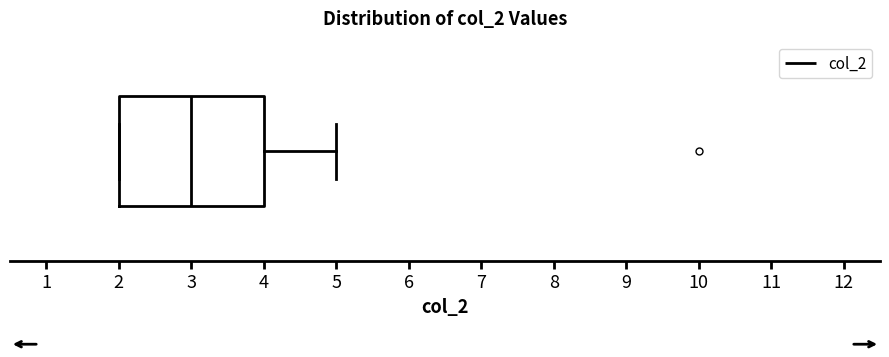

Transcribe this box plot: give where the median line is, the range the box spans, and where the two whiskers end, as read against the x-axis. The values are not printed on the chart, so give them approximately, as read against the axis.

median 3, box 2 to 4, whiskers 2 to 5